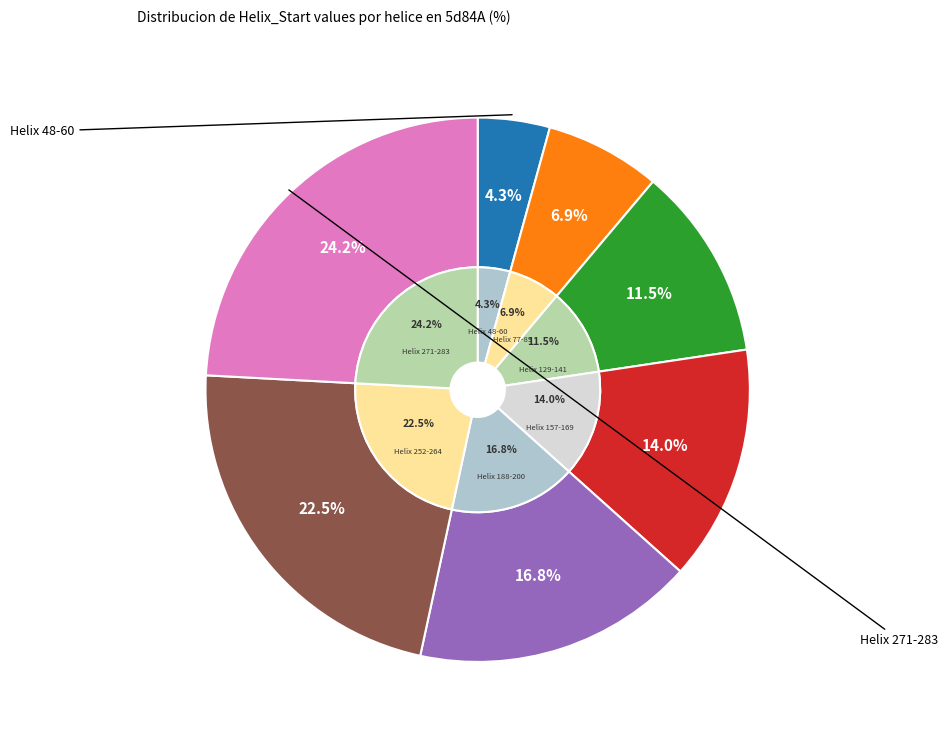

To the nearest percent, what is the difference between the Helix 188-200 and Helix 129-141 slice percentages?

5%